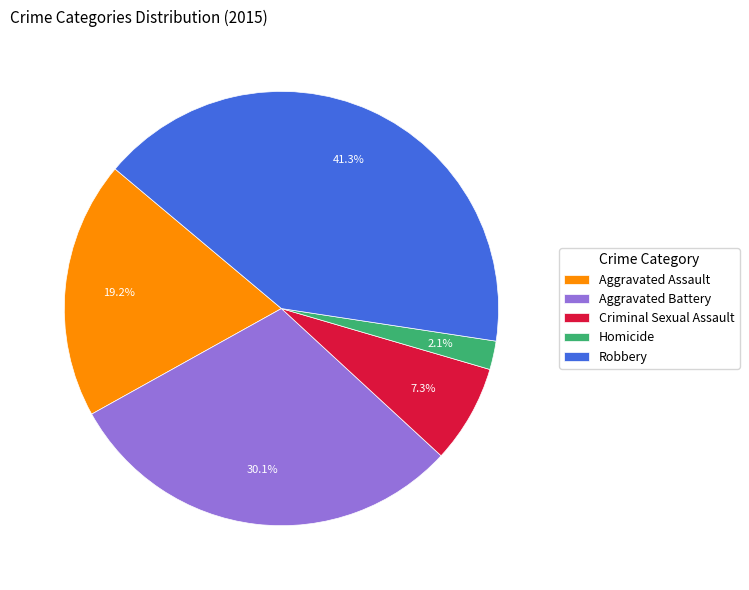

Count the number of slices in the pie.

5